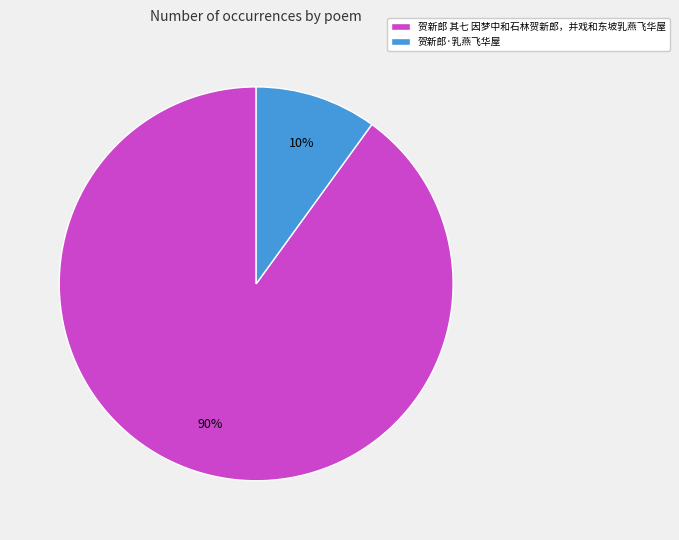

To the nearest percent, what is the difference between the largest and smallest slice percentages?

80%